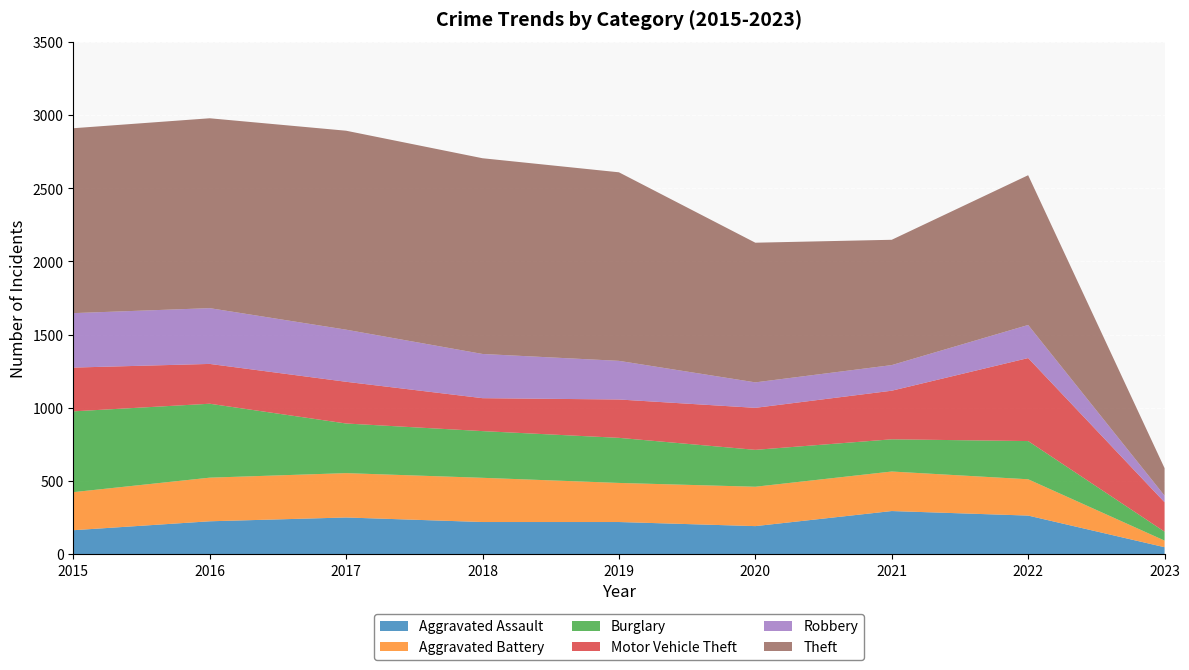

Reading left to right, transcribe all the data shown in this chart.

Aggravated Assault: 164	225	251	220	220	192	295	264	48
Aggravated Battery: 260	298	303	302	267	269	270	248	45
Burglary: 552	505	339	319	308	252	220	261	61
Motor Vehicle Theft: 299	272	285	225	262	287	332	567	201
Robbery: 372	381	356	302	264	174	175	226	45
Theft: 1263	1297	1359	1337	1288	954	856	1023	188